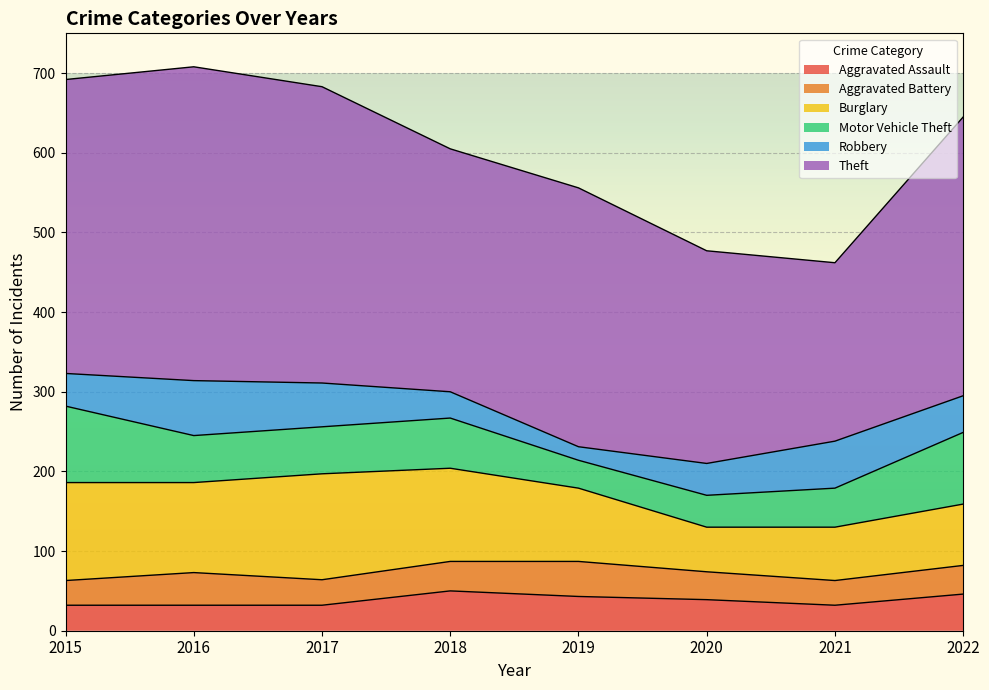

Reading left to right, what are all the values shown in this chart?

Aggravated Assault: 32	32	32	50	43	39	32	46
Aggravated Battery: 31	41	32	37	44	35	31	36
Burglary: 123	113	133	117	92	56	67	77
Motor Vehicle Theft: 96	59	59	63	35	40	49	90
Robbery: 41	69	55	33	17	40	59	46
Theft: 369	394	372	305	325	267	224	350